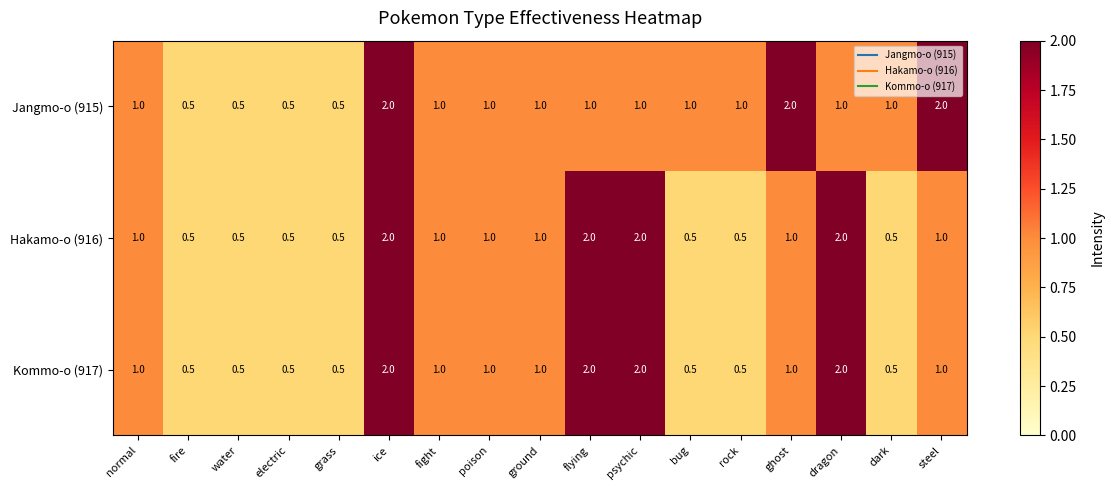

How many data points does each series have?

17